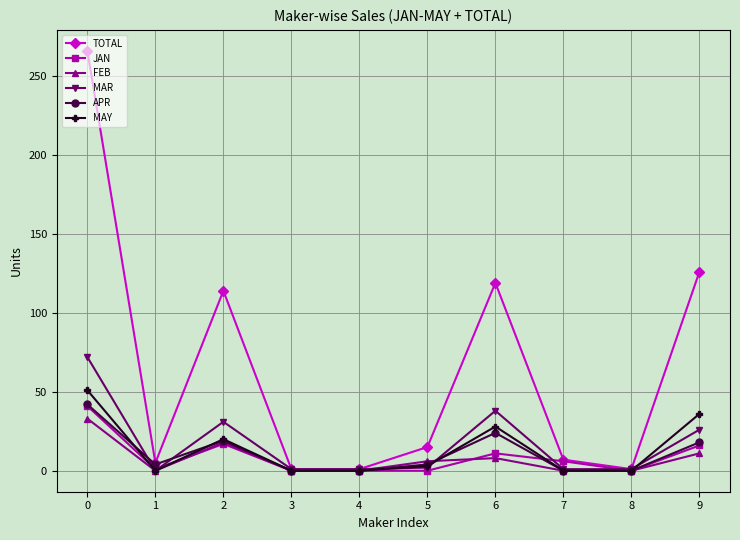

True or false: FEB has more than 0 interior local peaks.

True